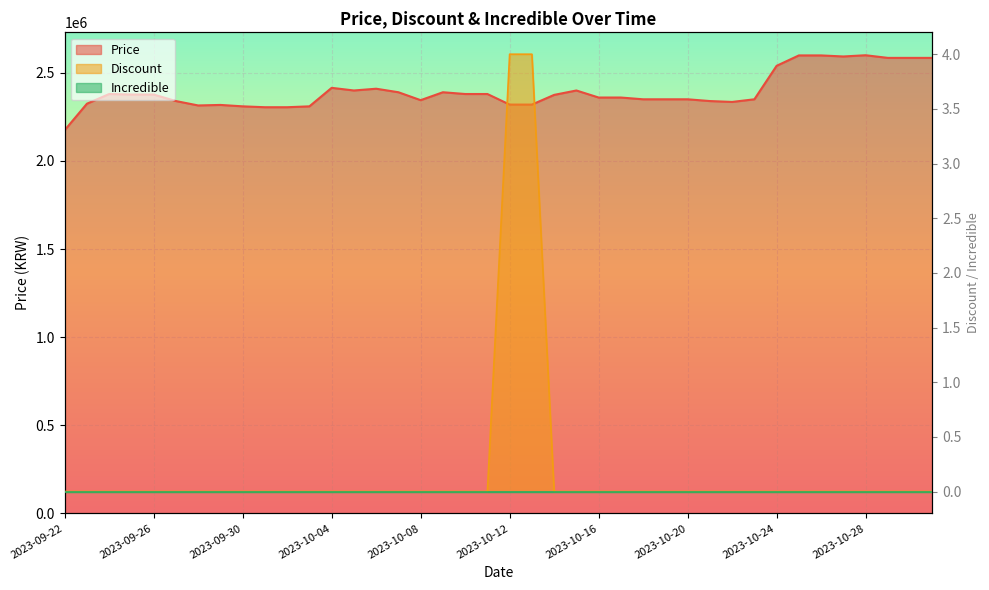

Reading right to left, extract all data points from this chart.

Price: 2585000	2585000	2585000	2600000	2593000	2599000	2599000	2540000	2350000	2335000	2340000	2350000	2350000	2350000	2360000	2360000	2400000	2375000	2320000	2320000	2380000	2380000	2390000	2345000	2390000	2410000	2400000	2415000	2310000	2305000	2305000	2310000	2318000	2315000	2340000	2377000	2377000	2380000	2325000	2175000
Discount: 0	0	0	0	0	0	0	0	0	0	0	0	0	0	0	0	0	0	4	4	0	0	0	0	0	0	0	0	0	0	0	0	0	0	0	0	0	0	0	0